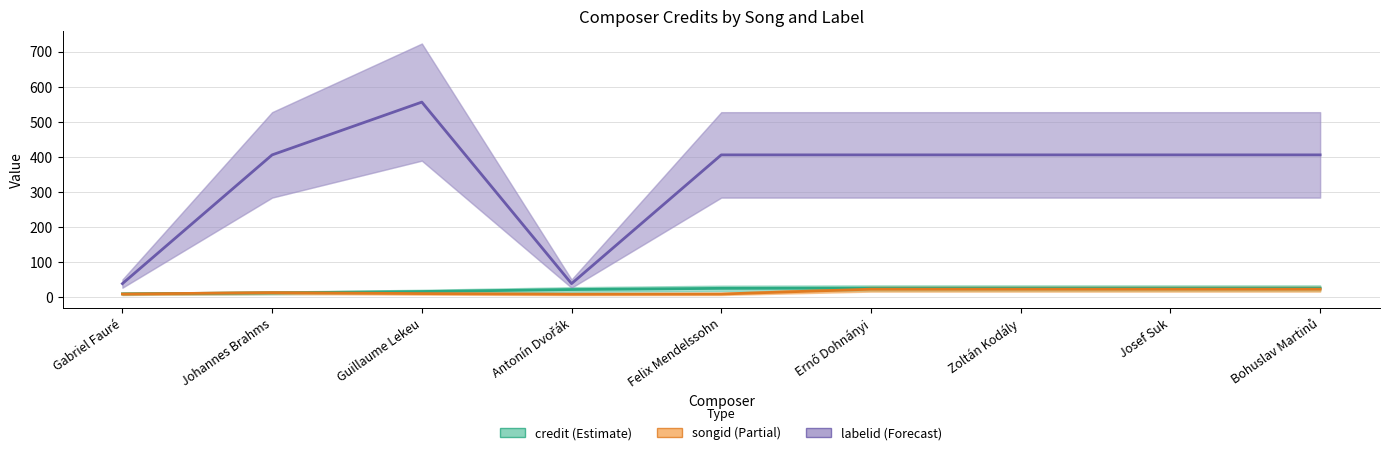

What is the difference between the labelid values at Gabriel Fauré and Felix Mendelssohn?

366.9